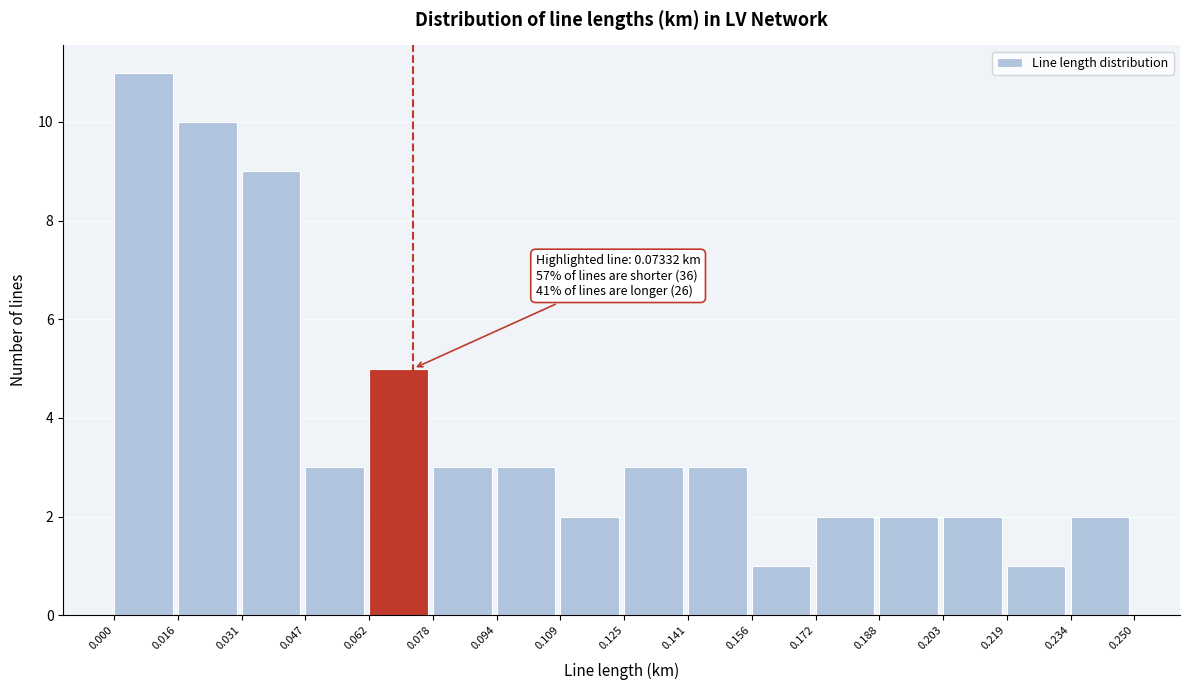

Over which range of the x-axis is the bar tallest?

0.000 to 0.016